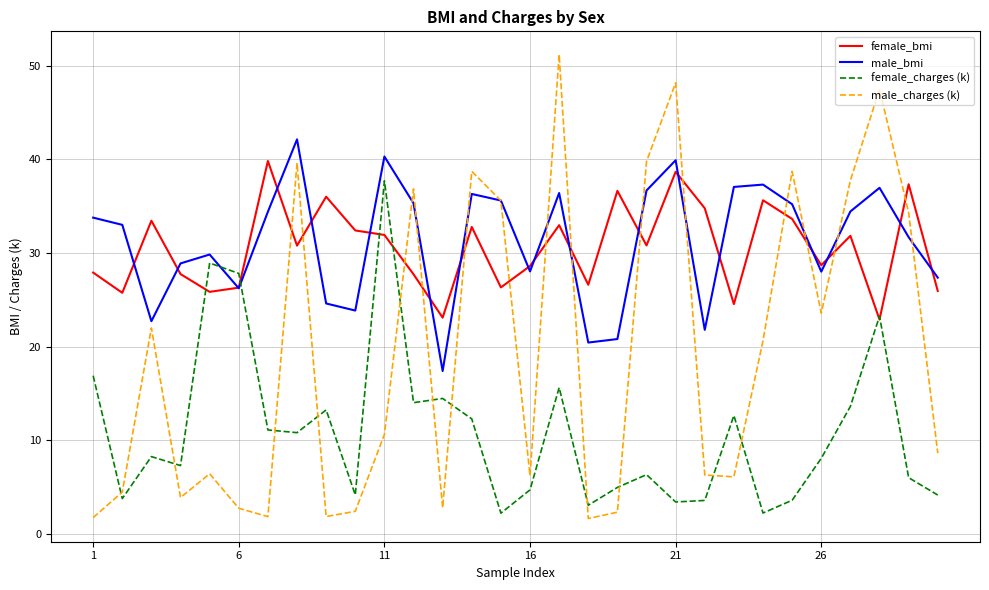

What is the highest value of the female_charges (k) series?

37.7